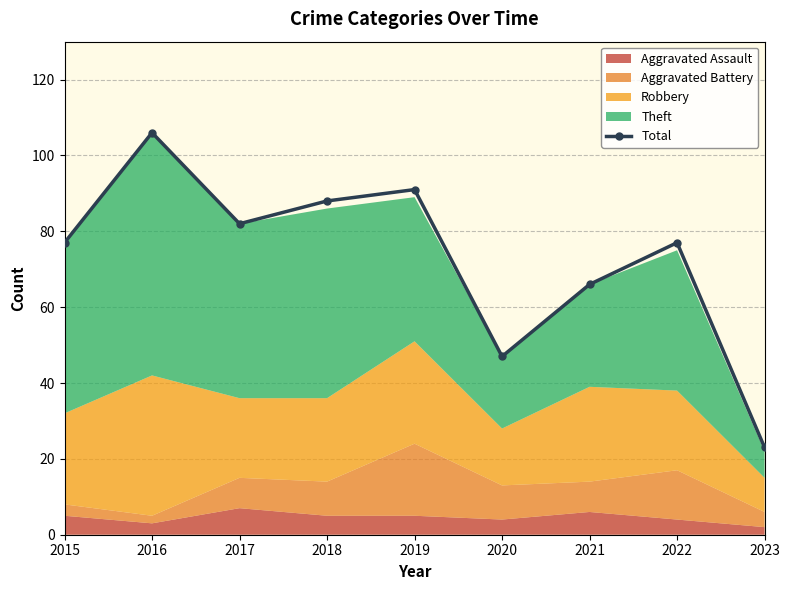

At which category does the data reach its first local valley?

2017